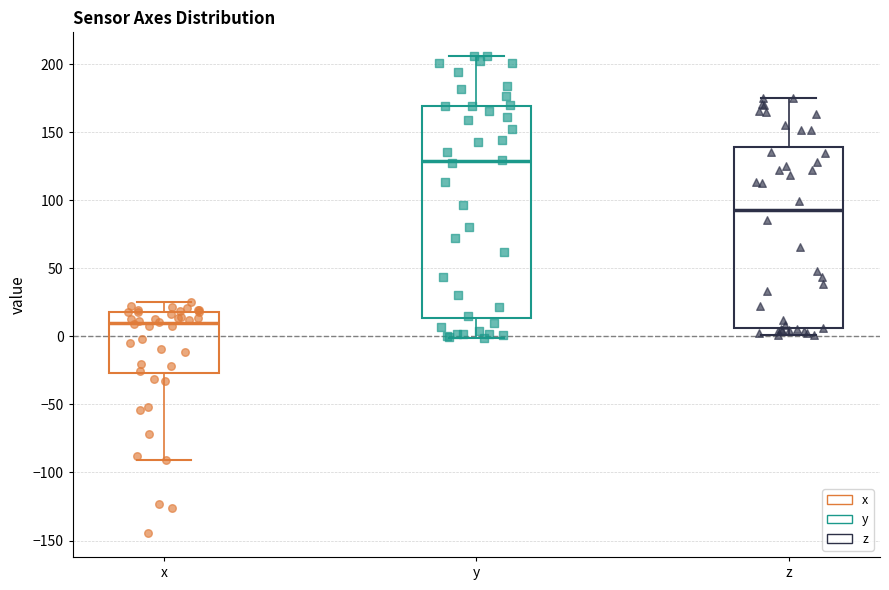

Reading left to right, transcribe this box plot: for each box, give where its median line is, the range the box spans, and where its two whiskers end, as read against the y-axis. The values are not printed on the chart, so give them approximately, as read against the axis.

x: median 10, box -25 to 20, whiskers -90 to 25
y: median 130, box 15 to 170, whiskers 0 to 205
z: median 95, box 5 to 140, whiskers 0 to 175